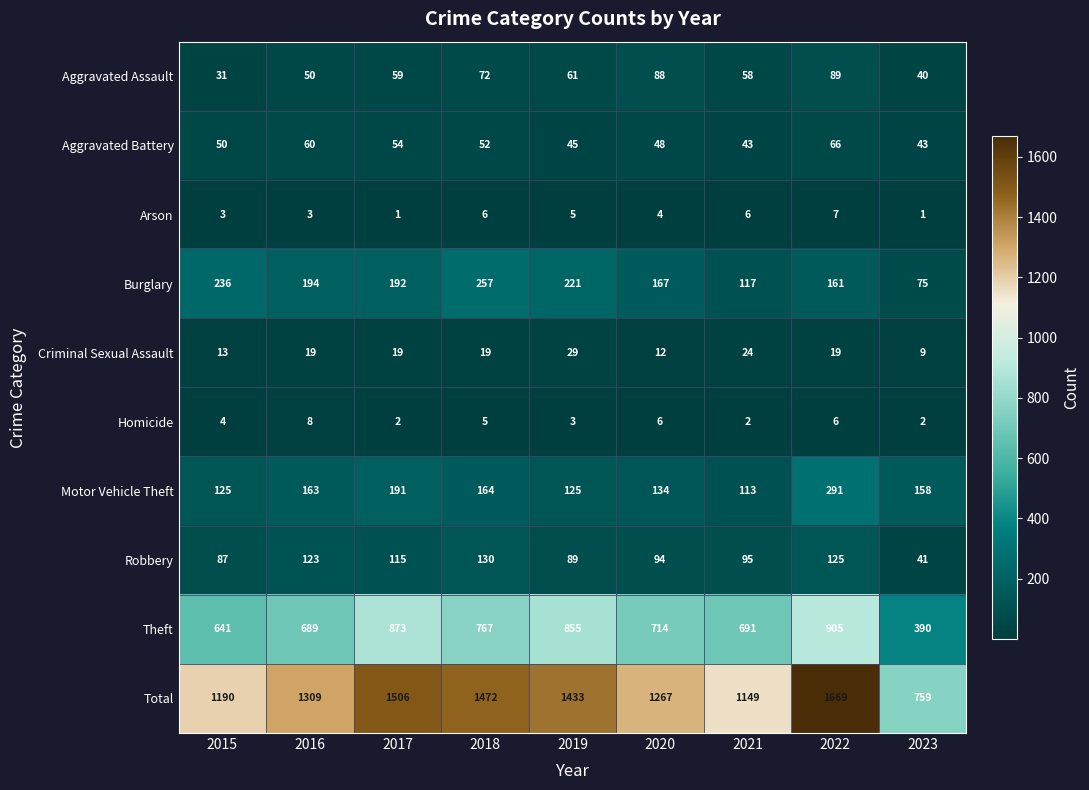

What is the average value of the Robbery series?

100